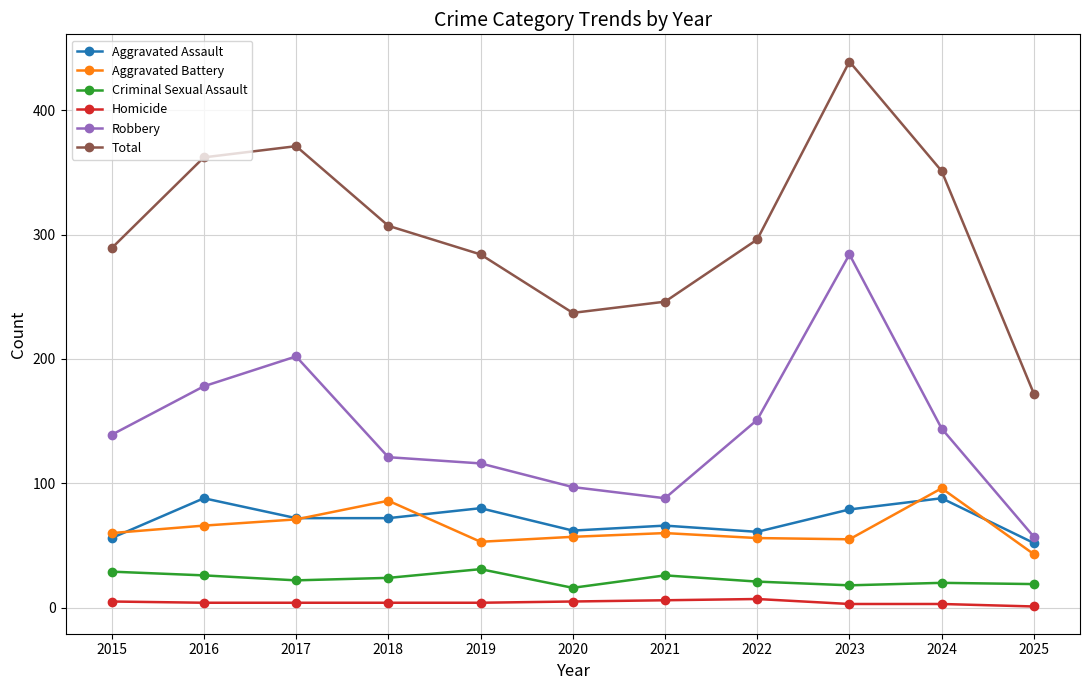

Which series has the largest total across all categories?

Total